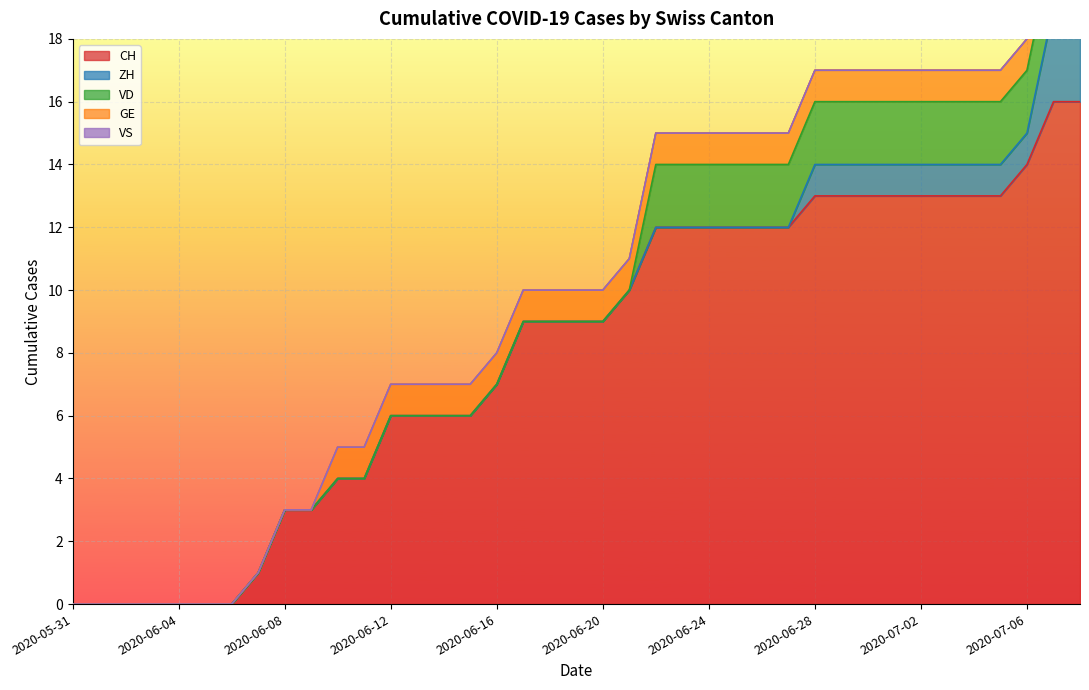

At which category is the sum across all series the highest?

2020-07-07